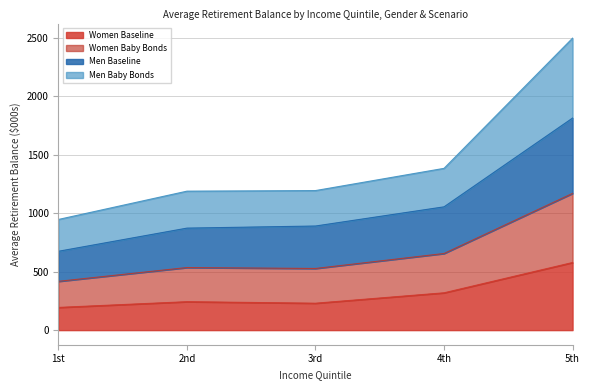

The value of Women Baseline at 5th is 874. True or false?

False